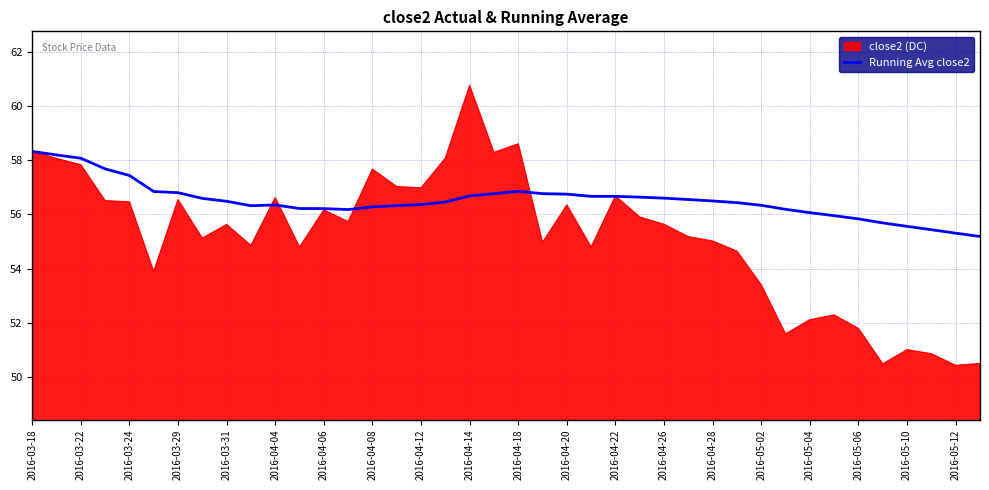

What is the greatest value displayed?

60.8